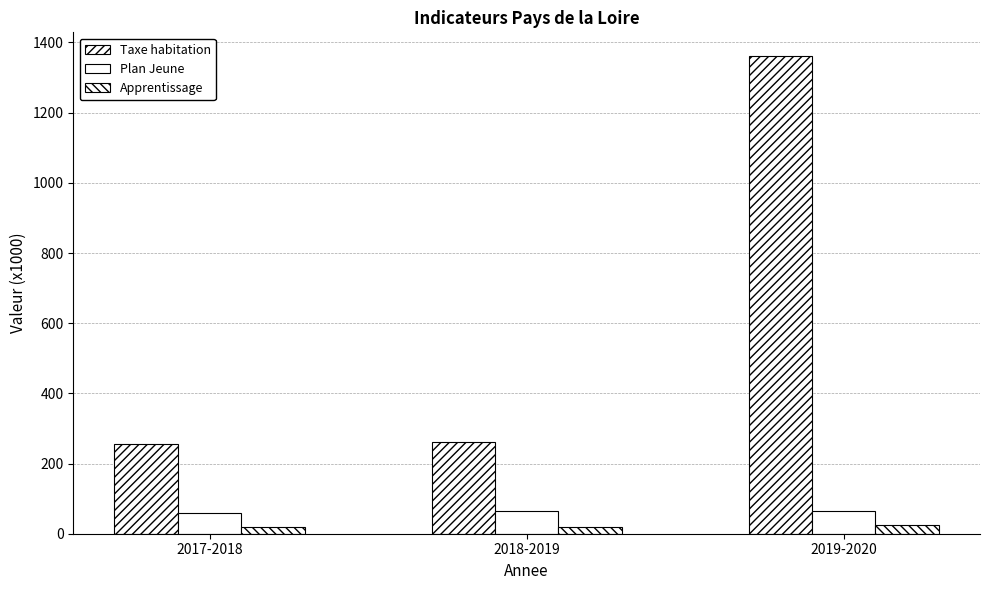

Reading left to right, extract all data points from this chart.

Taxe habitation: 256.9	261.4	1360.9
Plan Jeune: 60.0	64.9	65.1
Apprentissage: 20.1	20.4	24.2